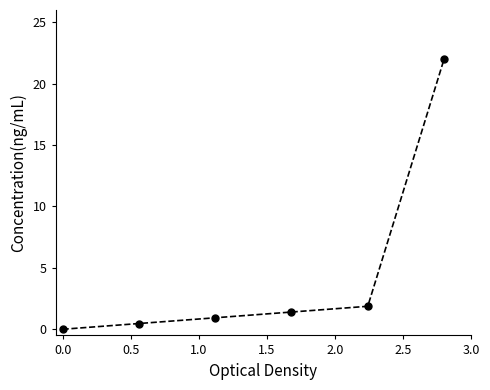

What is the difference between the maximum and minimum values?

22.0